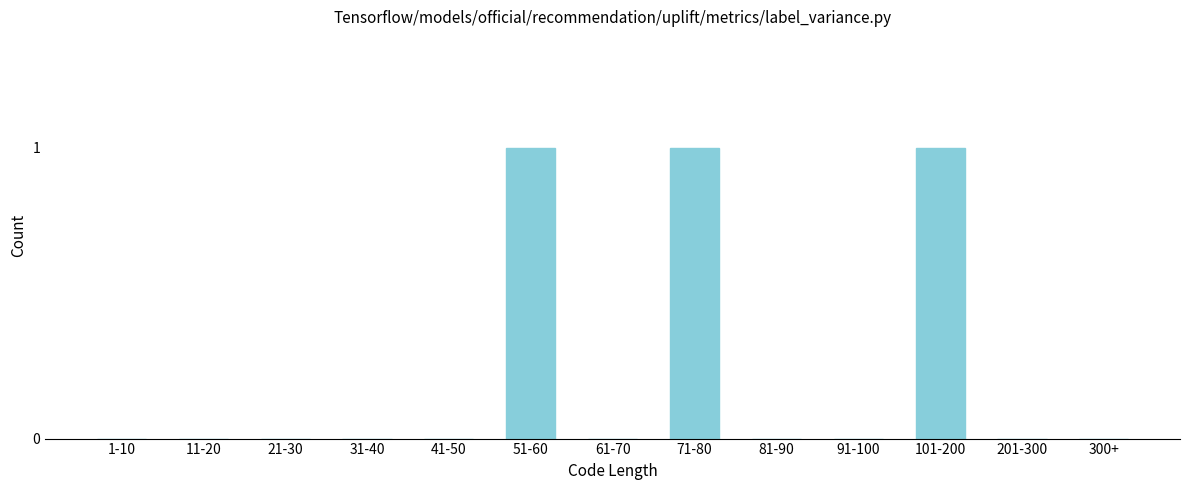

Reading left to right, what are all the values shown in this chart?

1-10=0	11-20=0	21-30=0	31-40=0	41-50=0	51-60=1	61-70=0	71-80=1	81-90=0	91-100=0	101-200=1	201-300=0	300+=0